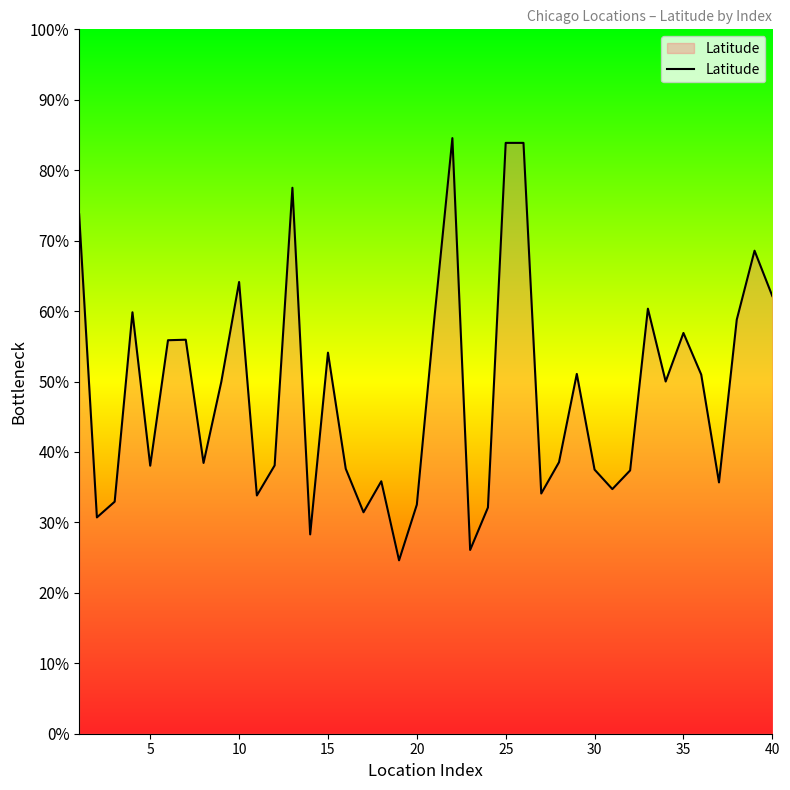

What is the smallest value displayed?

24.6